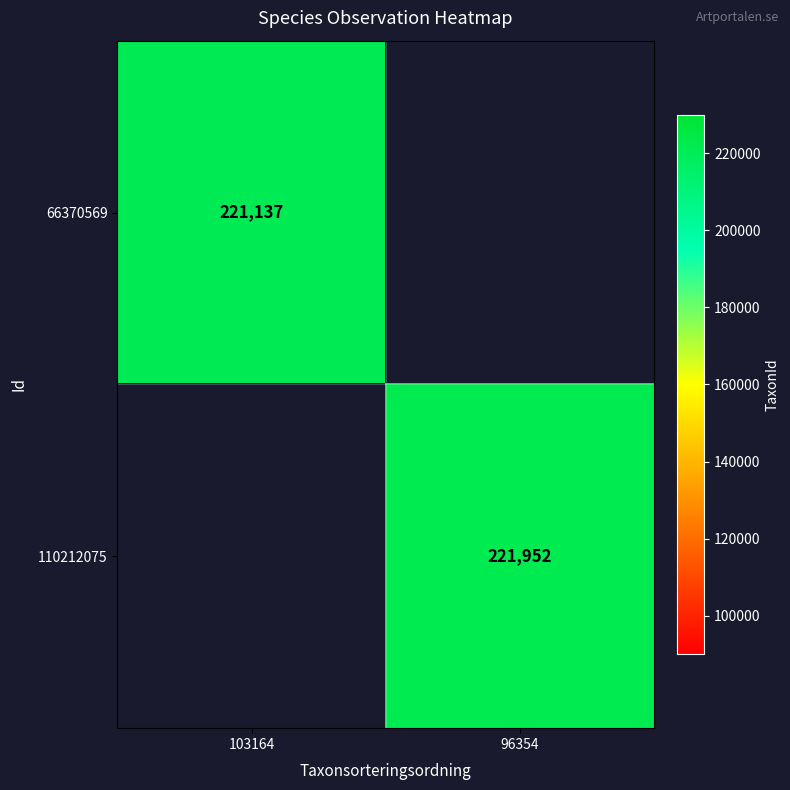

The 110212075 series shows 348836 at 96354. True or false?

False